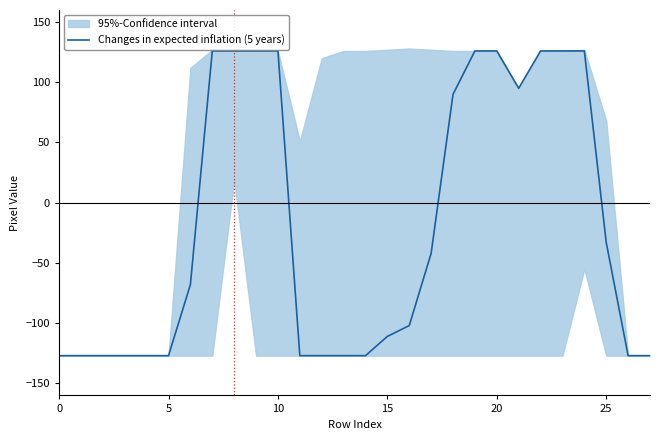

True or false: the data shows 126 at 24.

True